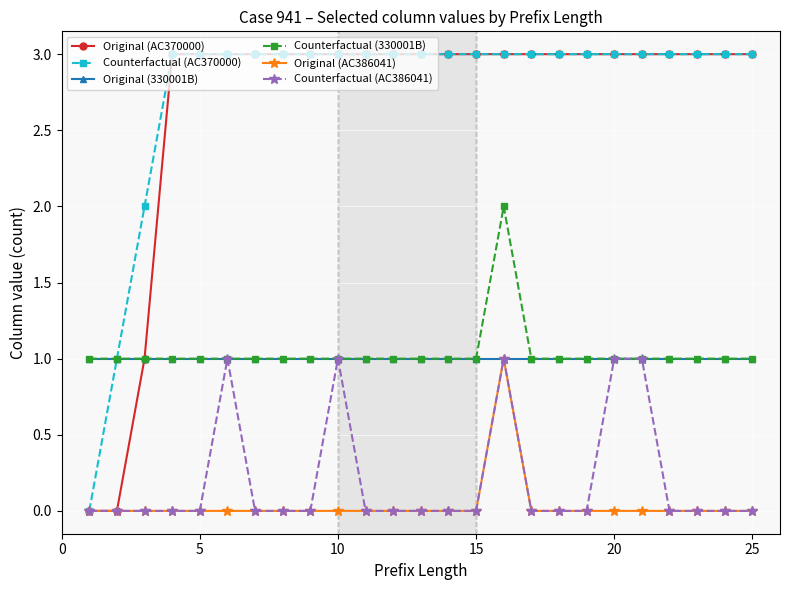

Reading left to right, transcribe all the data shown in this chart.

Original (AC370000): 0	0	1	3	3	3	3	3	3	3	3	3	3	3	3	3	3	3	3	3	3	3	3	3	3
Counterfactual (AC370000): 0	1	2	3	3	3	3	3	3	3	3	3	3	3	3	3	3	3	3	3	3	3	3	3	3
Original (330001B): 1	1	1	1	1	1	1	1	1	1	1	1	1	1	1	1	1	1	1	1	1	1	1	1	1
Counterfactual (330001B): 1	1	1	1	1	1	1	1	1	1	1	1	1	1	1	2	1	1	1	1	1	1	1	1	1
Original (AC386041): 0	0	0	0	0	0	0	0	0	0	0	0	0	0	0	1	0	0	0	0	0	0	0	0	0
Counterfactual (AC386041): 0	0	0	0	0	1	0	0	0	1	0	0	0	0	0	1	0	0	0	1	1	0	0	0	0